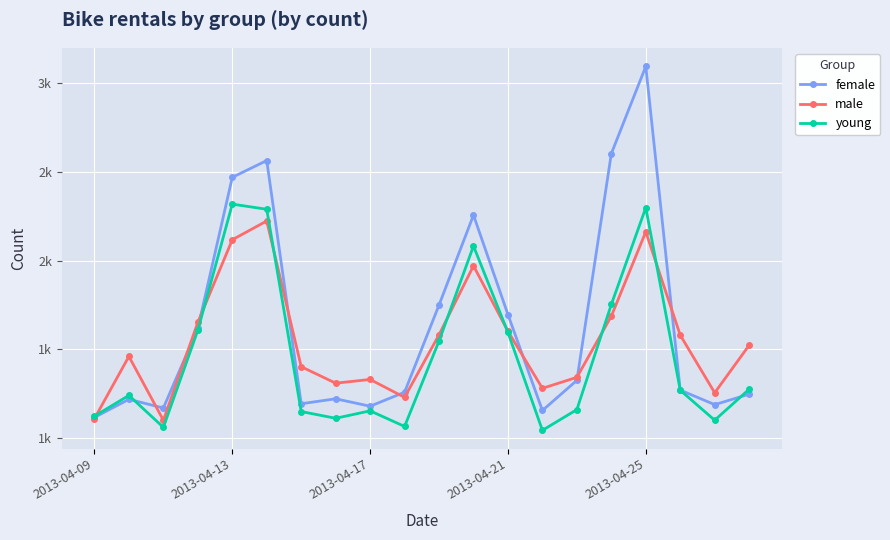

Does the chart have visible grid lines?

Yes